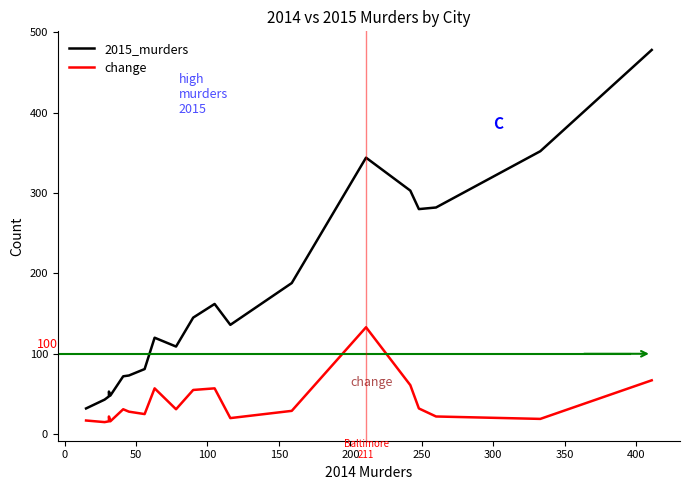

Reading right to left, what are all the values shown in this chart?

2015_murders: 478	352	282	280	303	344	188	136	162	145	109	120	81	73	72	48	53	47	43	32
change: 67	19	22	32	61	133	29	20	57	55	31	57	25	28	31	16	22	16	15	17